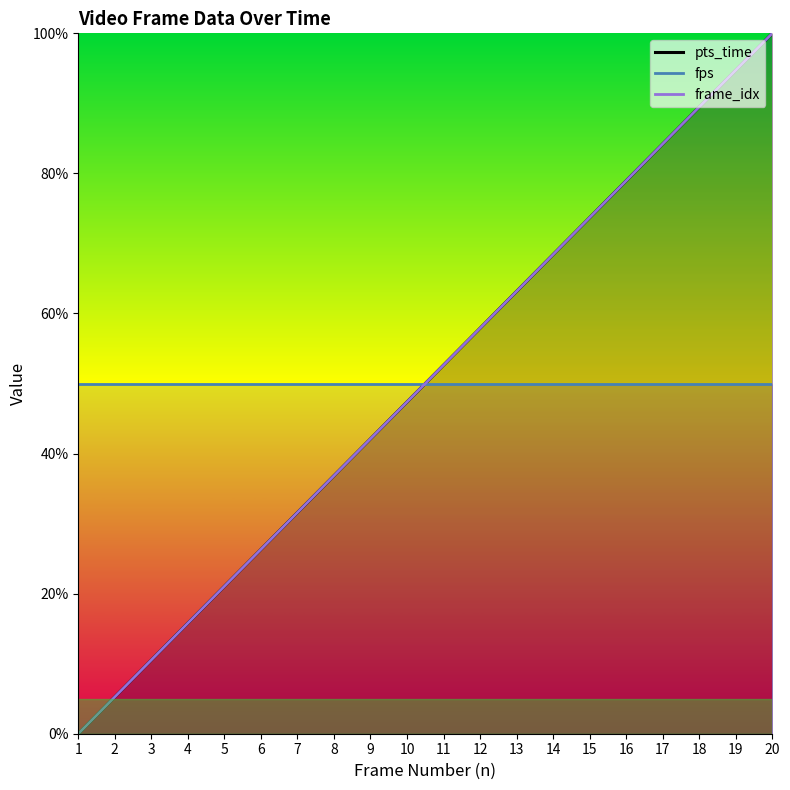

List the series in order of their peak value, highest first.

pts_time, frame_idx, fps